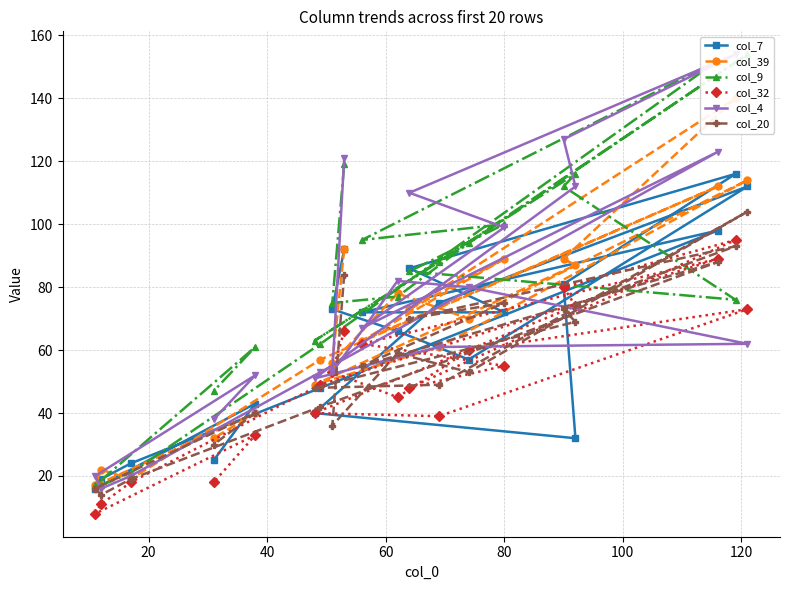

How many interior local valleys does the col_39 series have?

7